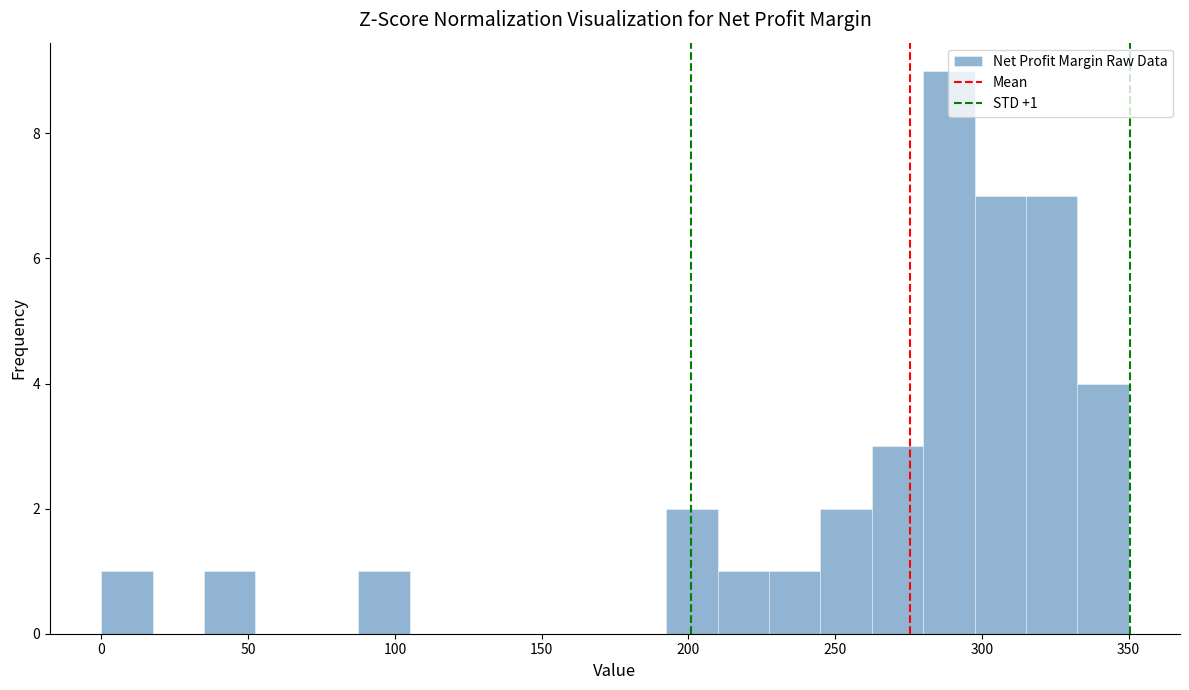

Around what value on the x-axis is the tallest bar? Give the approximate position of its centre, as read against the axis.

290